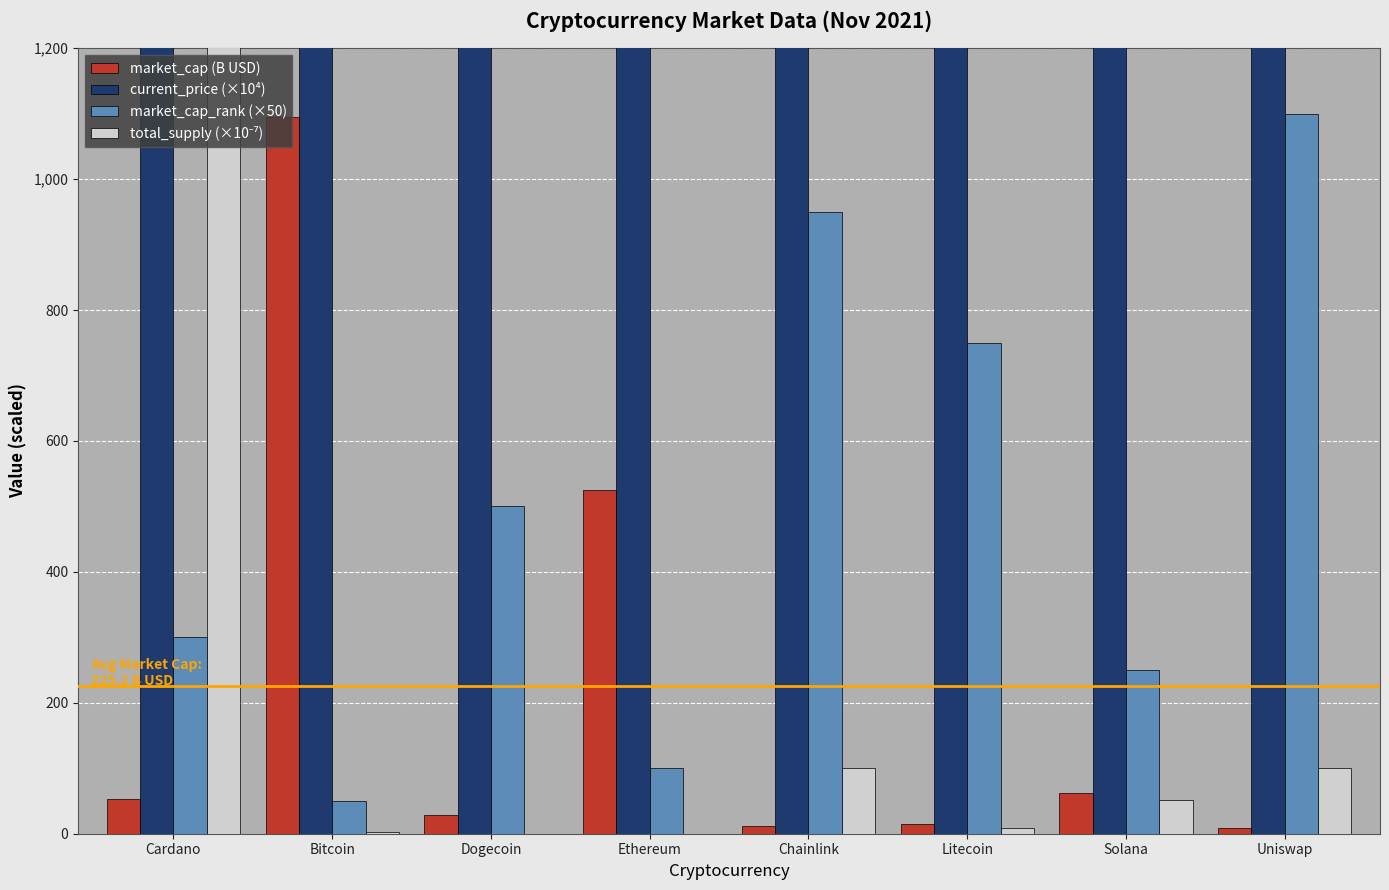

What is the label of the 3rd bar from the right?

Litecoin